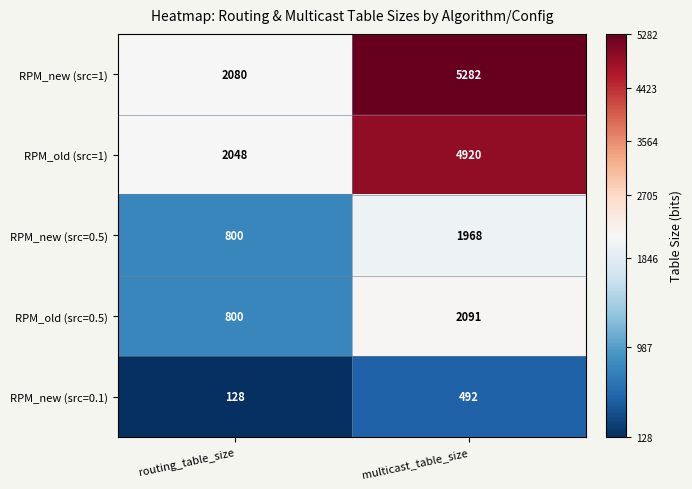

What is the approximate value of RPM_old (src=0.5) at routing_table_size, to the nearest 50?

800